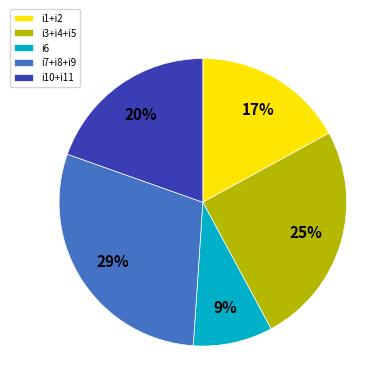

Is there a majority slice in this chart?

No